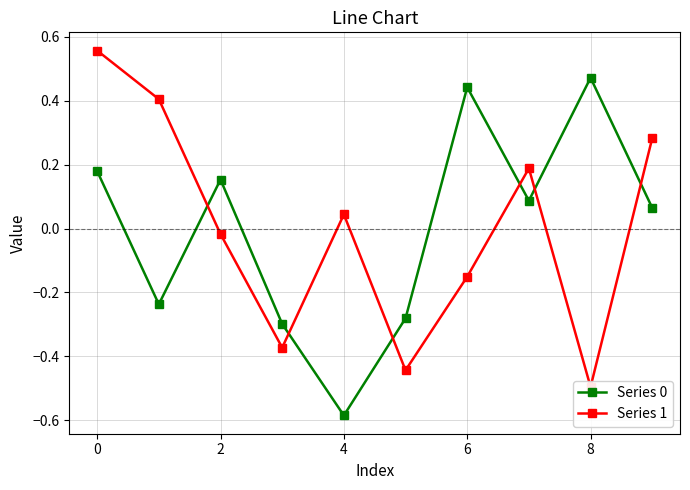

True or false: Series 0 has more than 2 points higher than both neighbors.

True